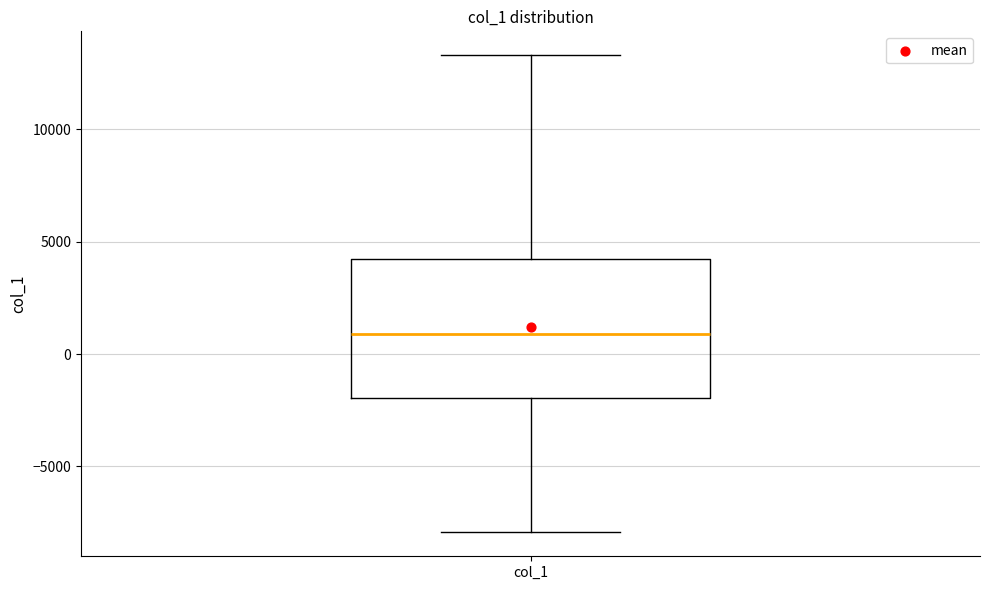

Where is the upper edge of the box for col_1 on the y-axis? The values are not printed on the chart, so give them approximately, as read against the axis.

4000